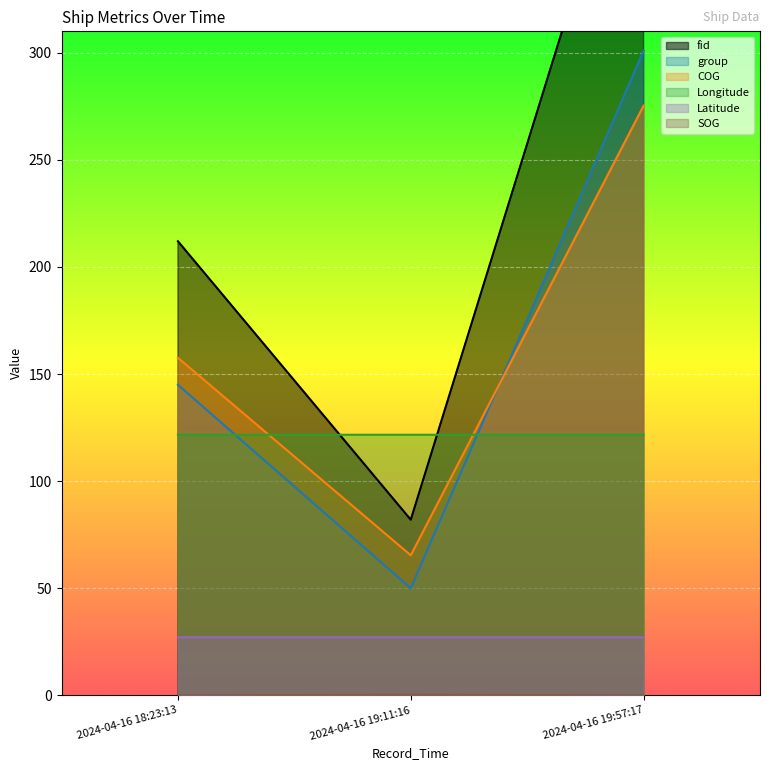

Is the value of Latitude at 2024-04-16 19:11:16 greater than the value of Longitude at 2024-04-16 19:11:16?

No